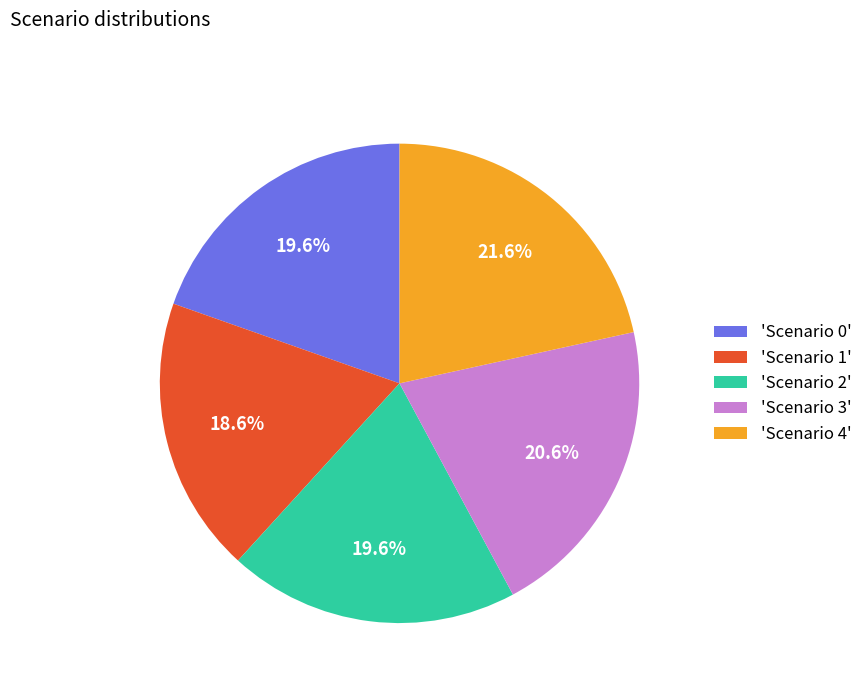

How many segments does this pie chart have?

5